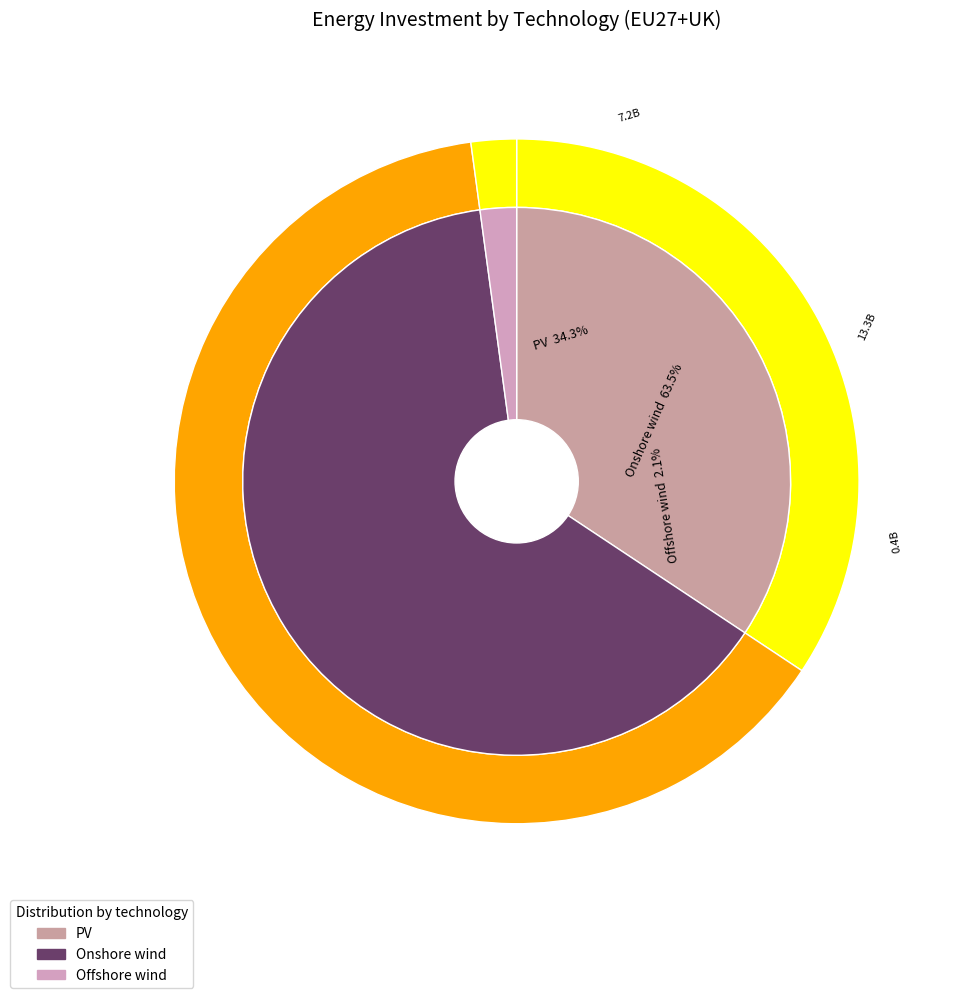

What percentage do Onshore wind and PV together represent?

97.9%